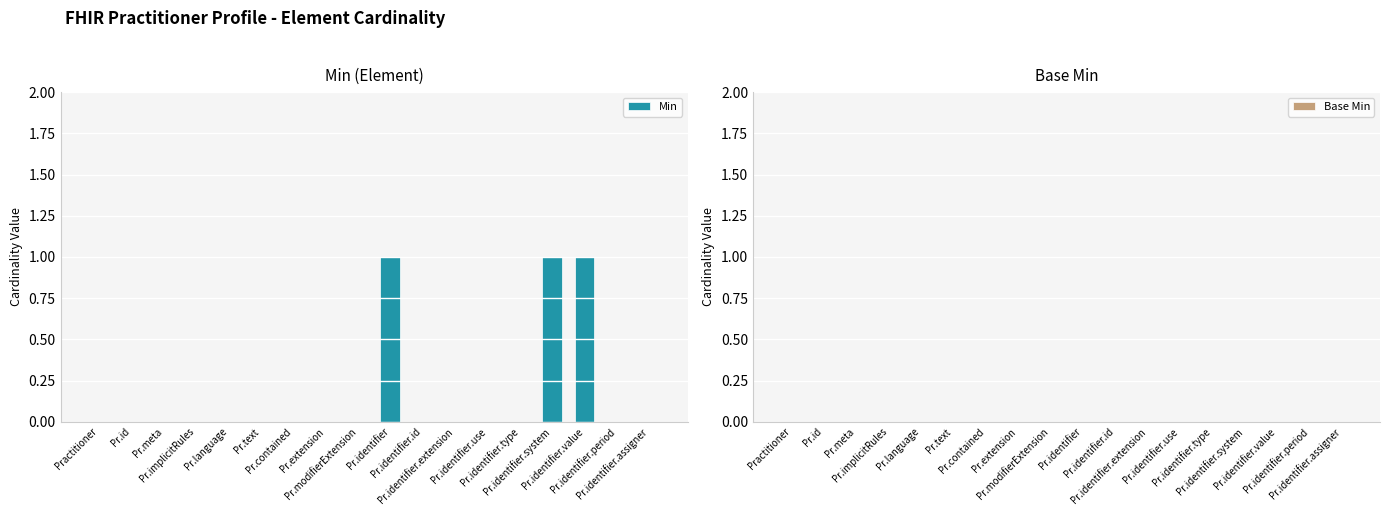

What is the sum of all values?

3